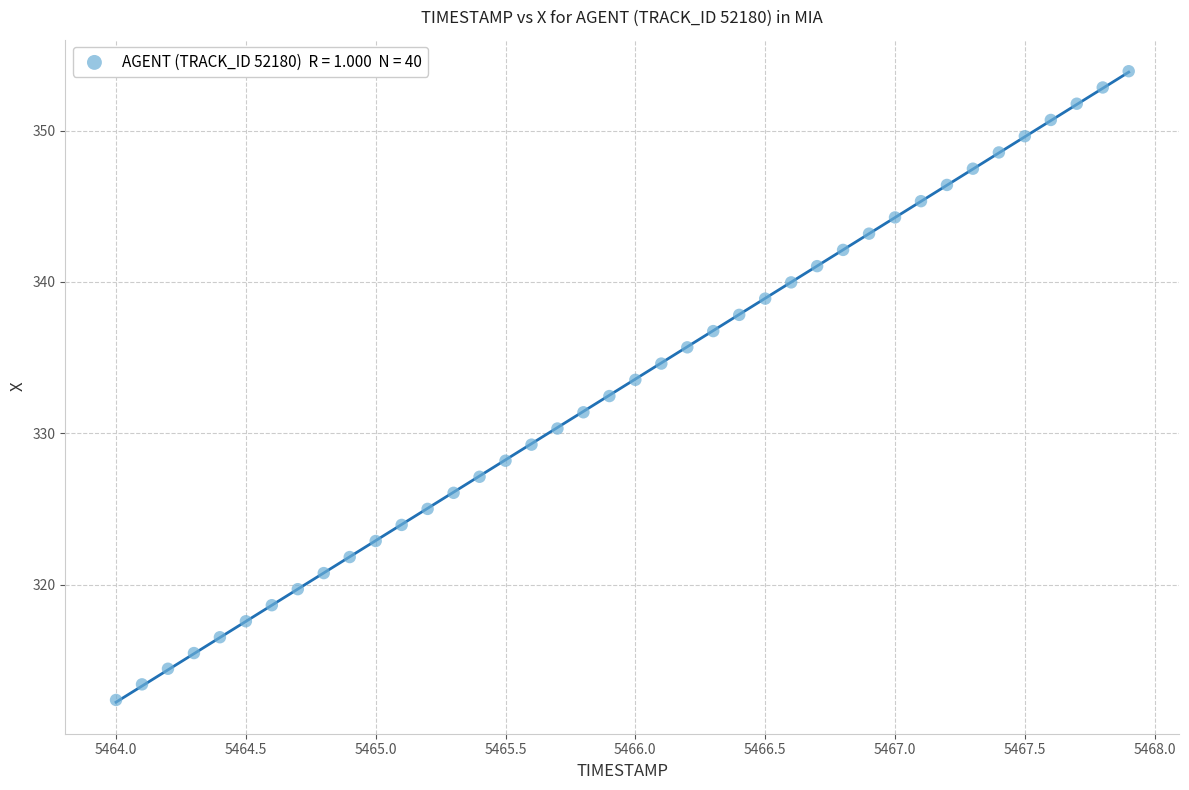

What is the range of X values (max minus min)?

3.9